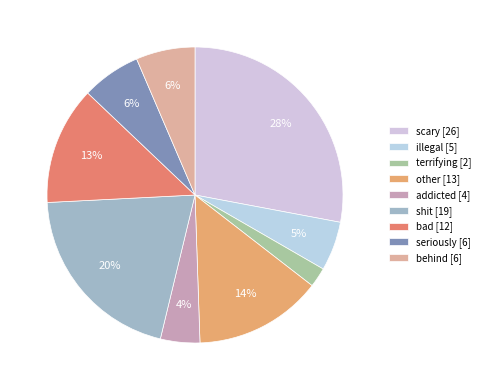

Which slice is the largest?

scary